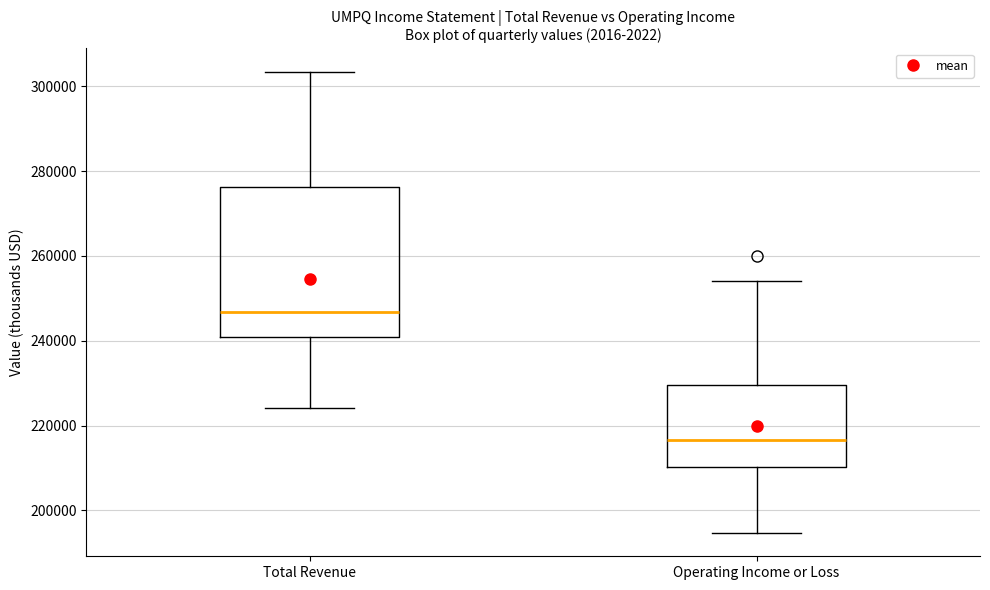

Where does the upper whisker of the box for Total Revenue end on the y-axis? The values are not printed on the chart, so give them approximately, as read against the axis.

304000